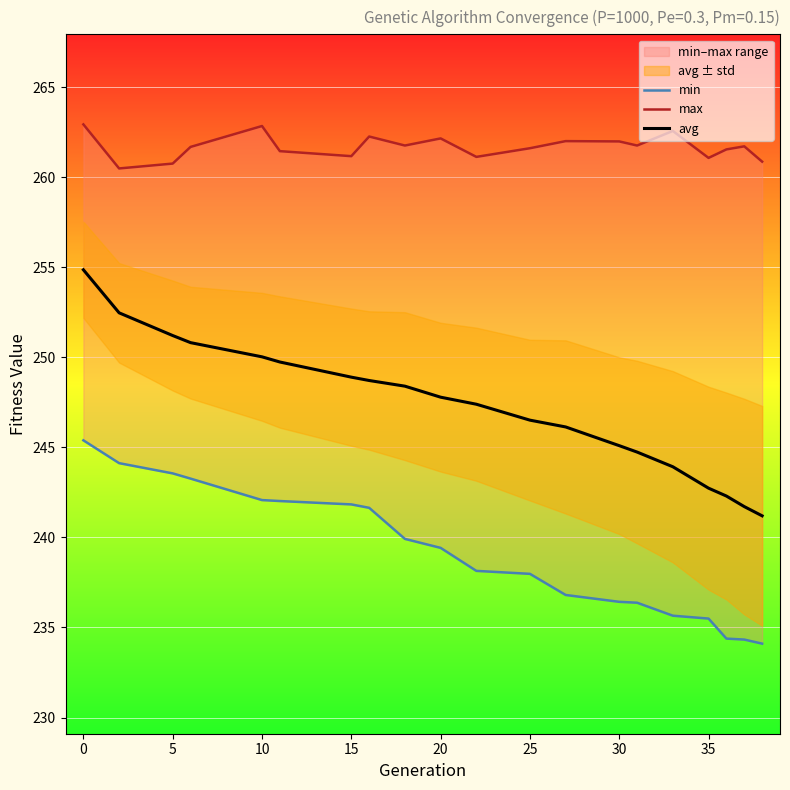

True or false: max and avg intersect in this chart.

False